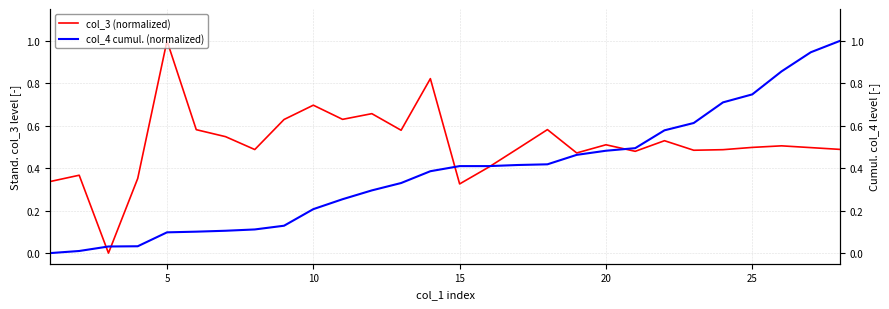

Is it true that col_3 (normalized) equals 0.5 at 25?

True